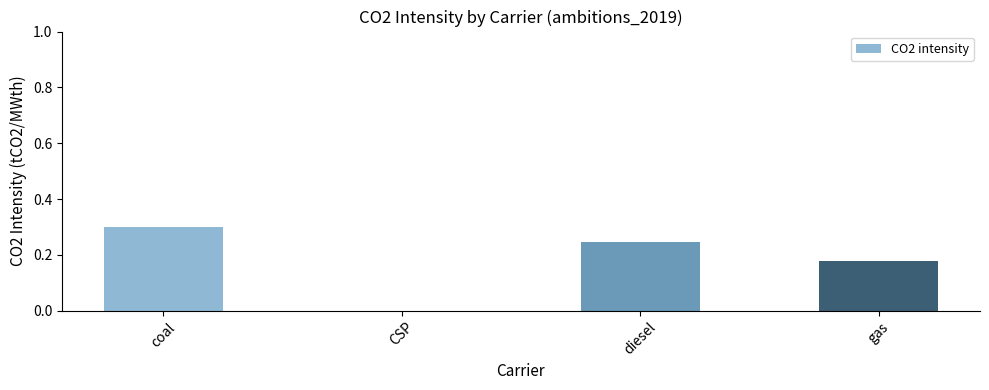

Where is the data nearest to the value 0?

CSP